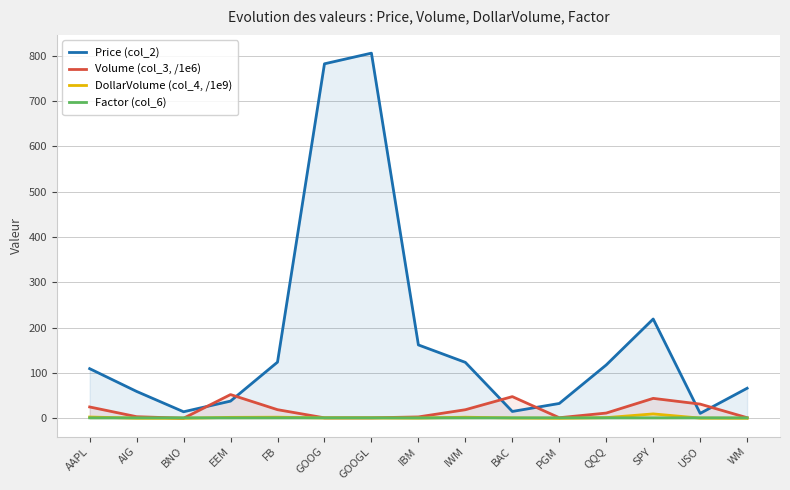

How many interior local valleys does the Factor (col_6) series have?

5